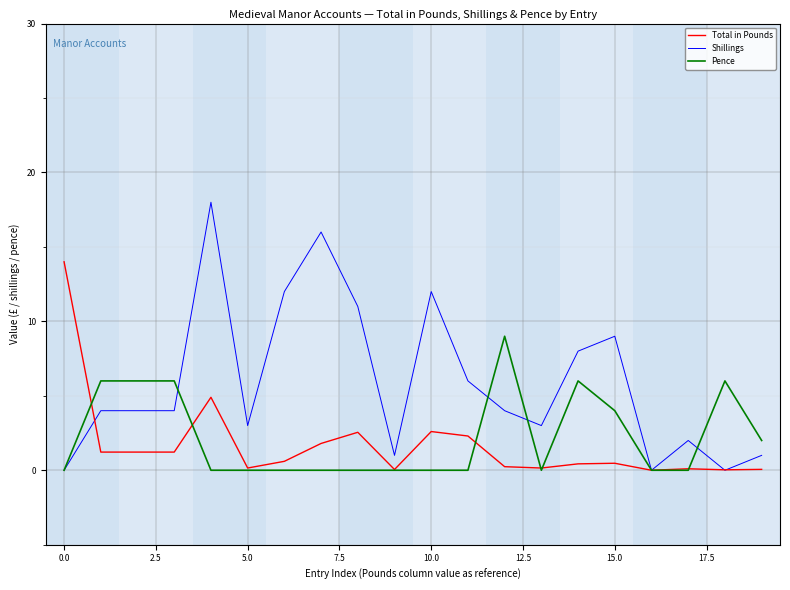

Which series has the widest spread of values?

Shillings